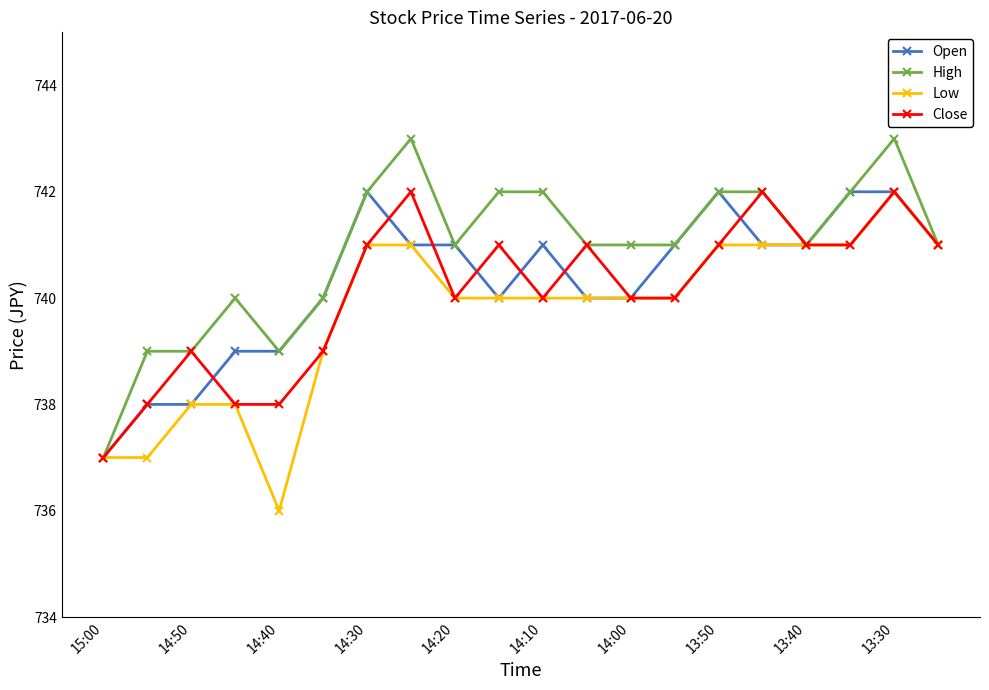

What is the difference between the maximum and minimum values in the Open series?

5